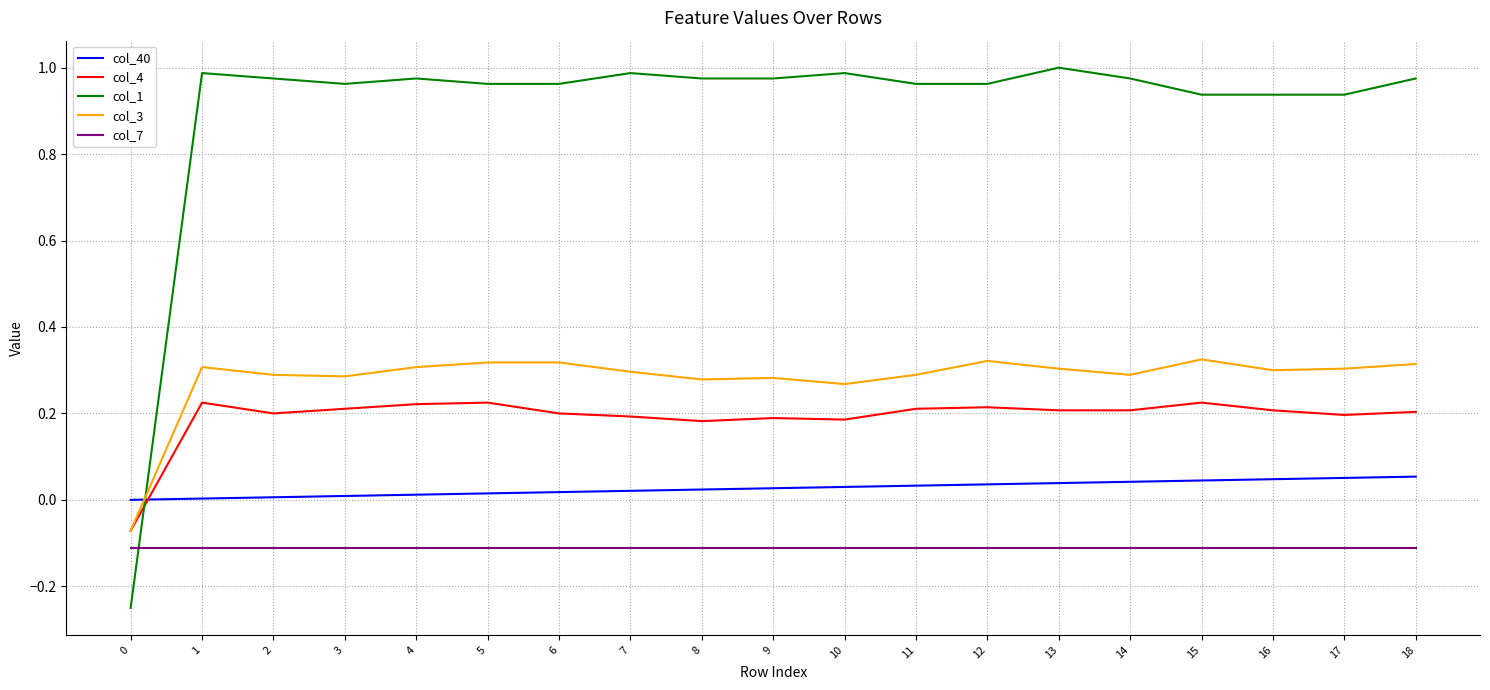

True or false: col_7 and col_3 cross at least once.

False